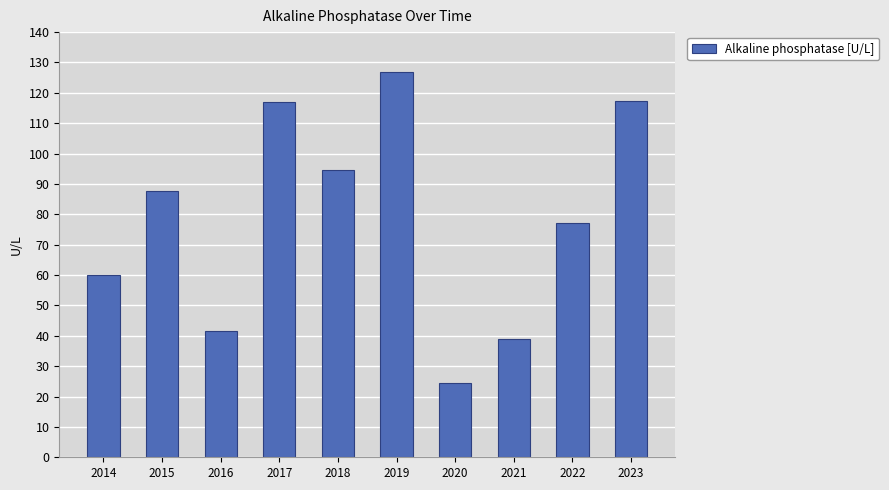

What is the value of the 5th bar from the left?

94.7